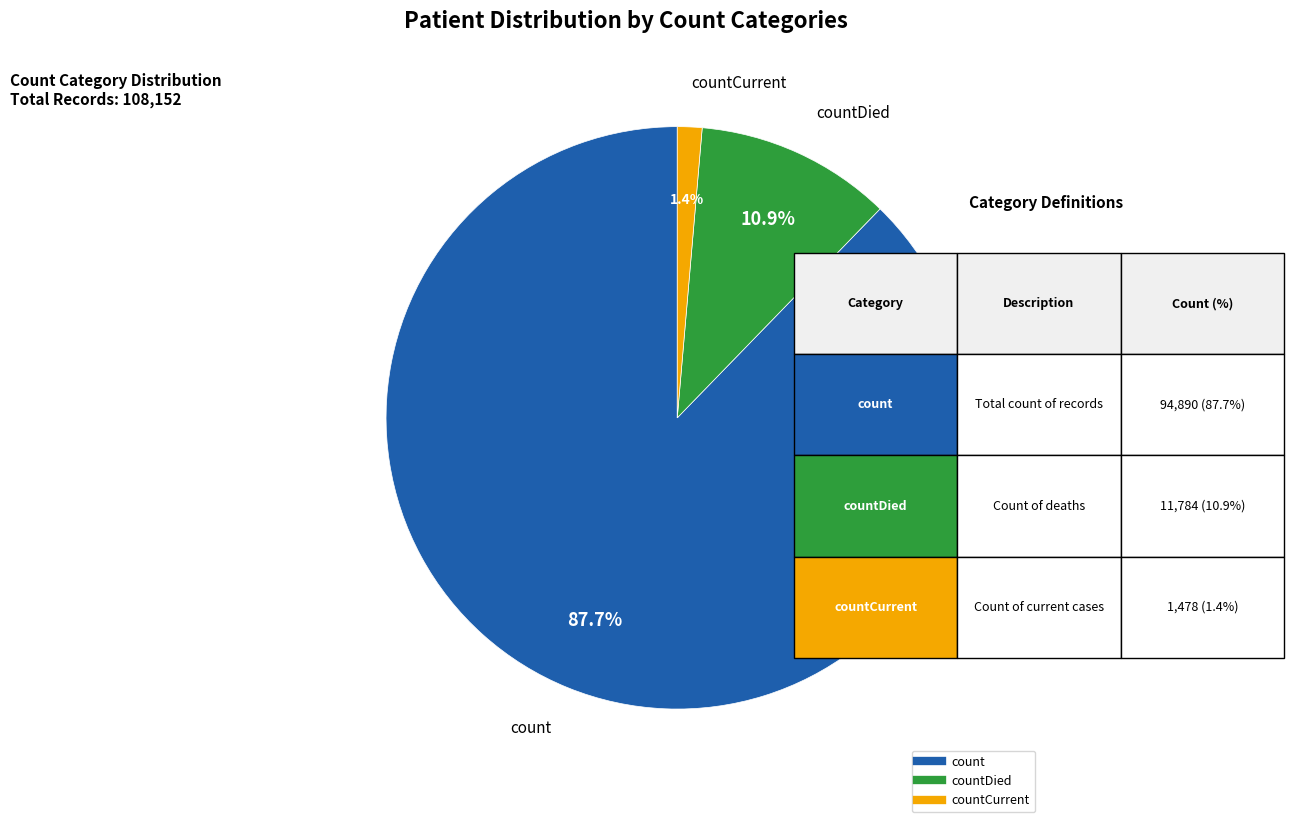

Is there a majority slice in this chart?

Yes